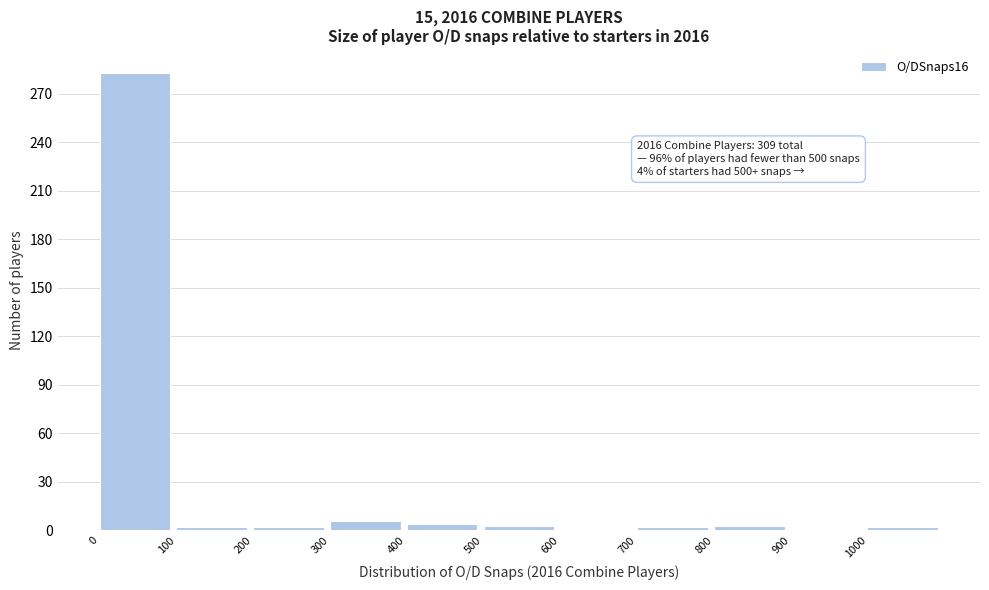

Which range on the x-axis has the tallest bar?

0 to 100